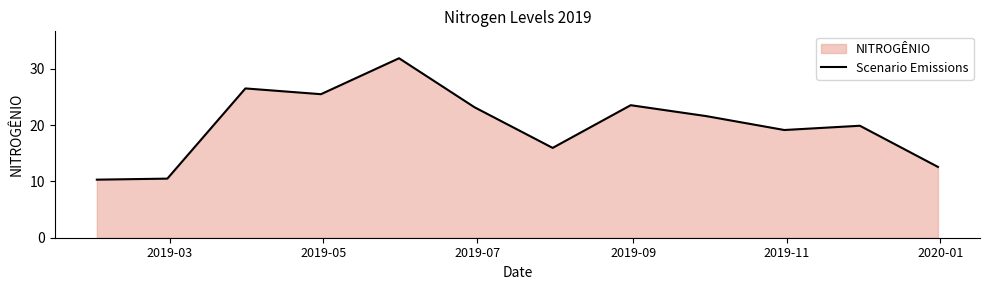

What is the minimum value shown in the chart?

10.3